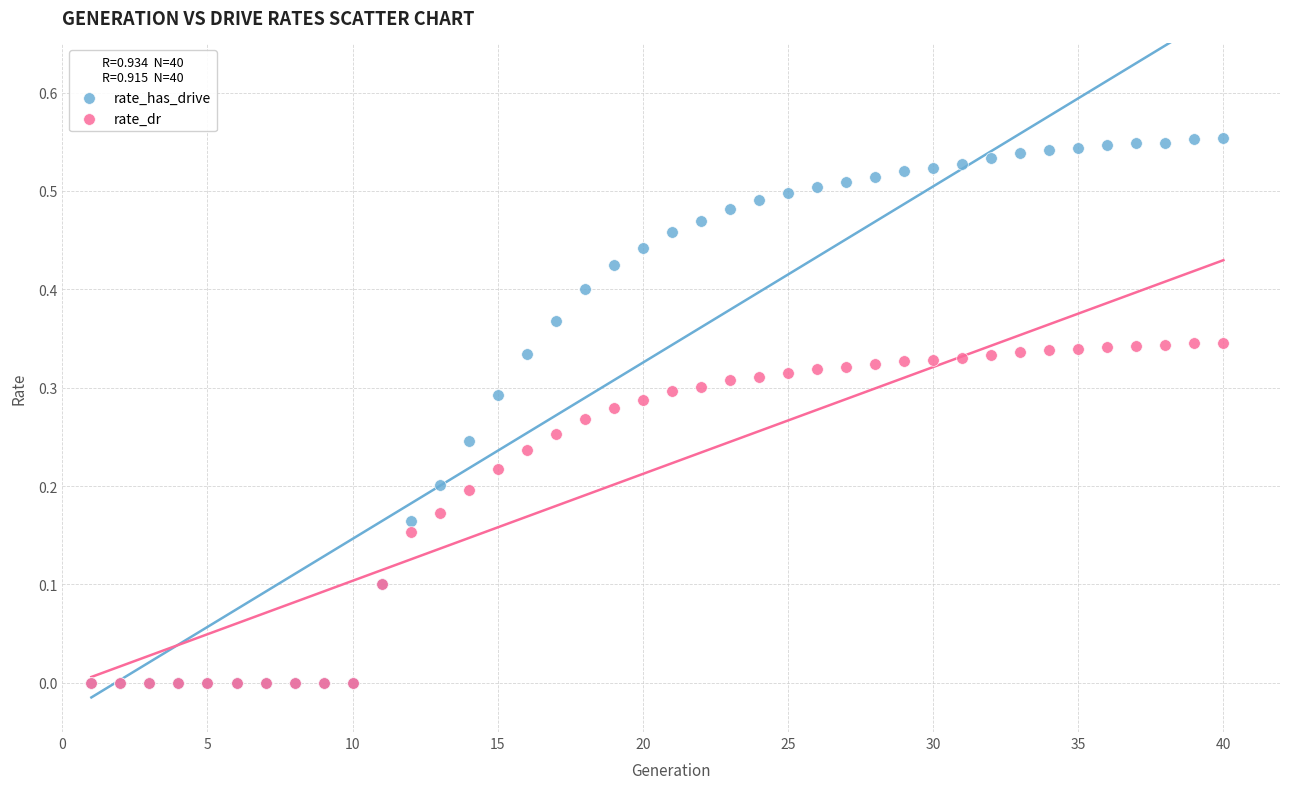

What are all the series names shown in the legend?

rate_has_drive, rate_dr